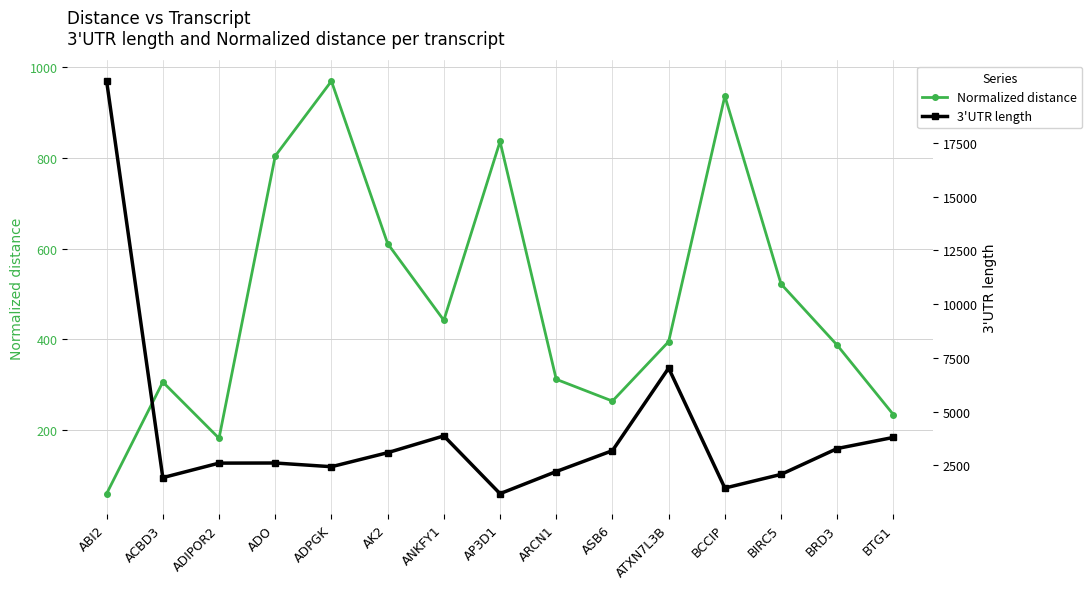

At which label does 3'UTR length first exceed 2612?

ABI2